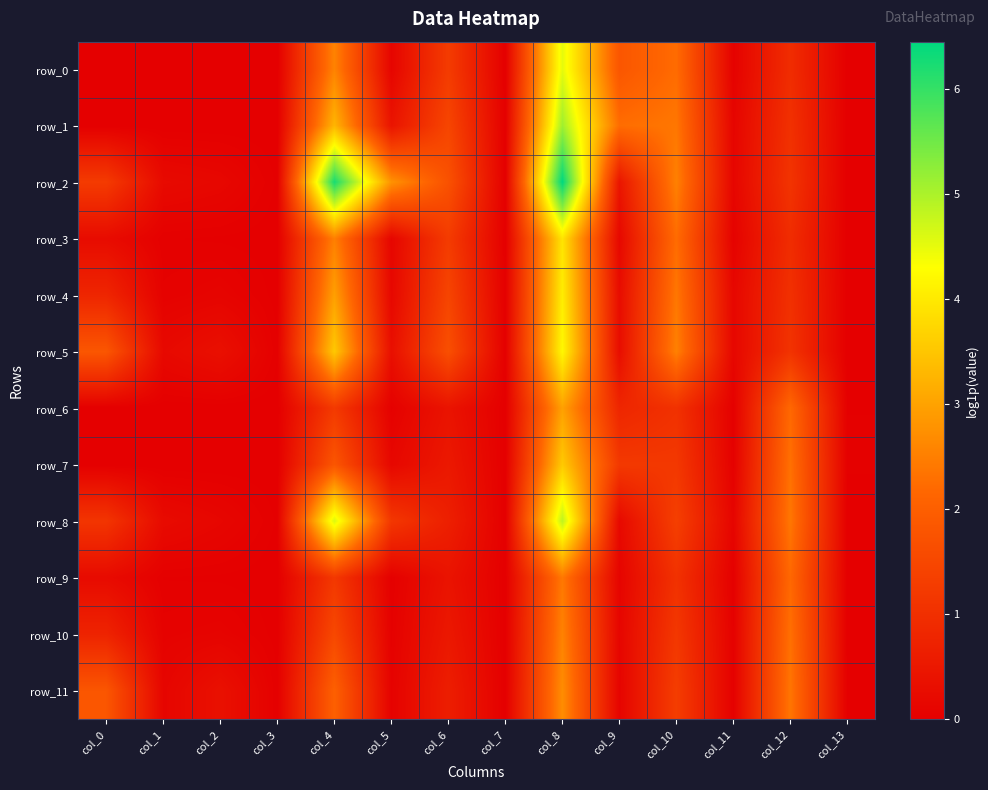

What is the spread (max minus min) of values at col_5?

2.8